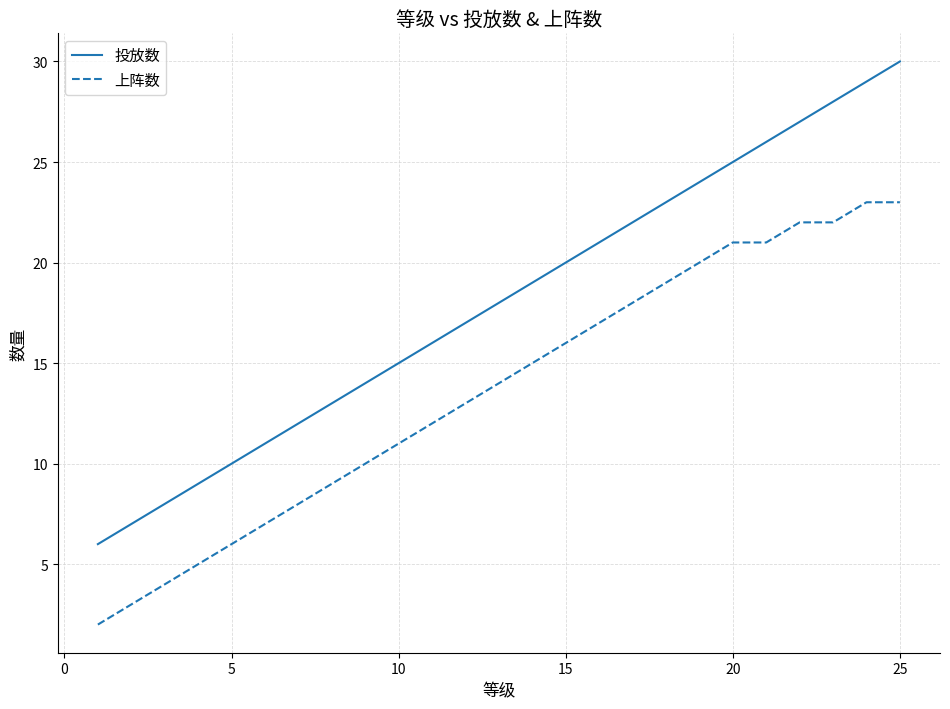

Which series has the largest total across all categories?

投放数